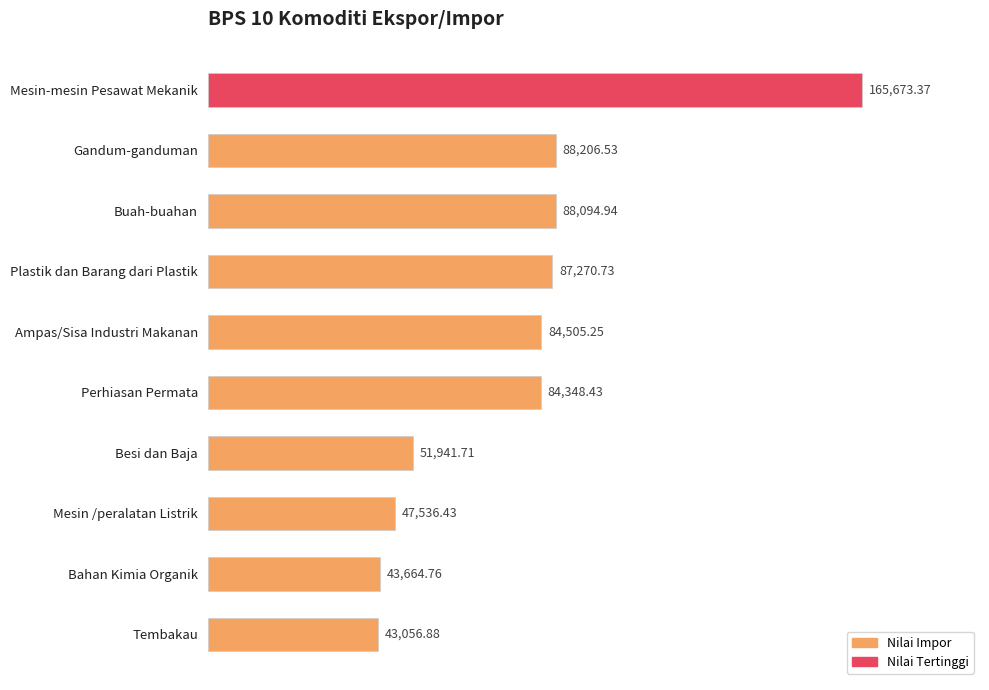

What is the sum of all values?

784299.0